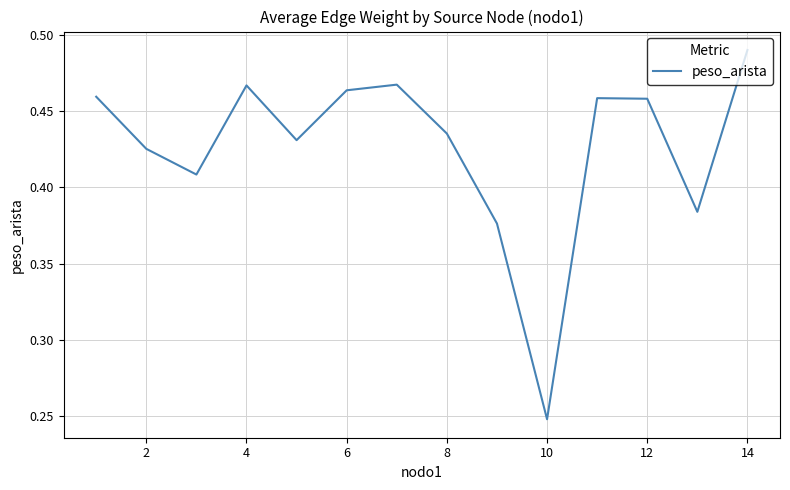

How many lines are shown in the chart?

1